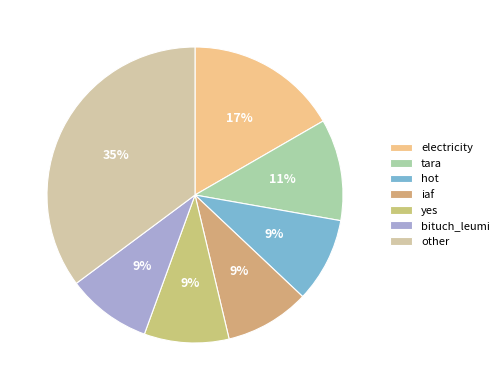

Which slice is the largest?

other